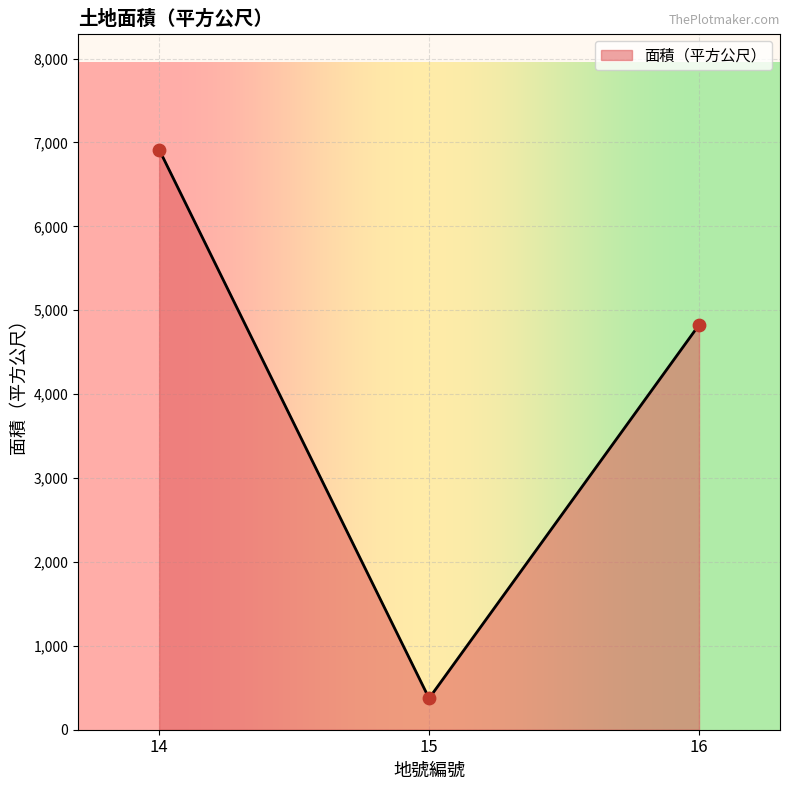

What is the ratio of the value at 16 to the value at 14?

0.7